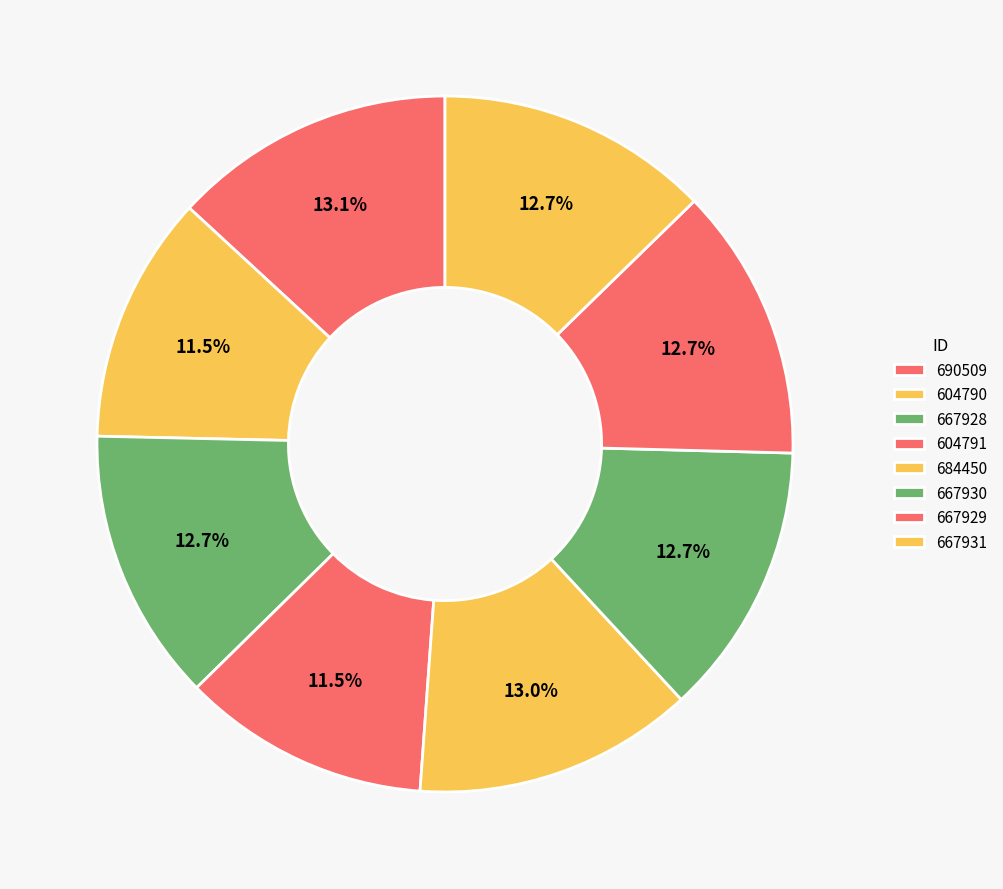

How many segments does this pie chart have?

8